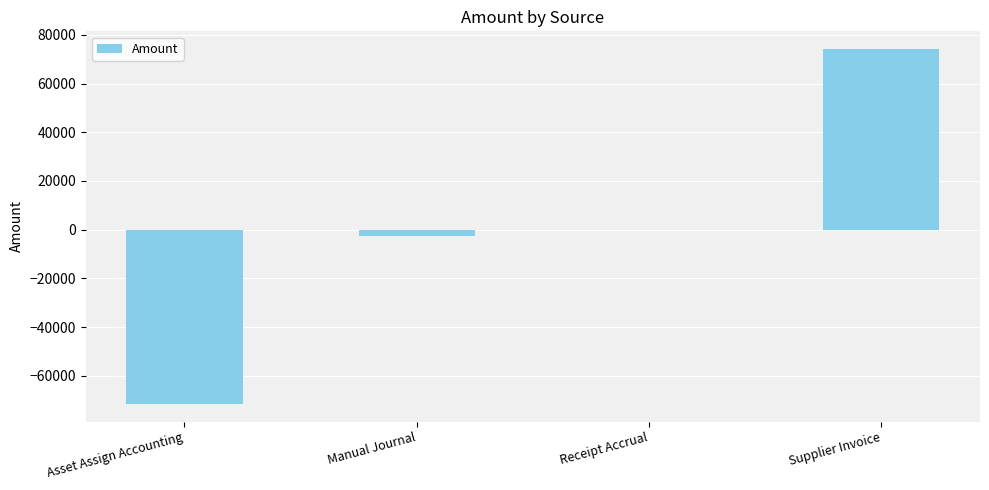

What is the approximate value at Asset Assign Accounting?

-71534.5